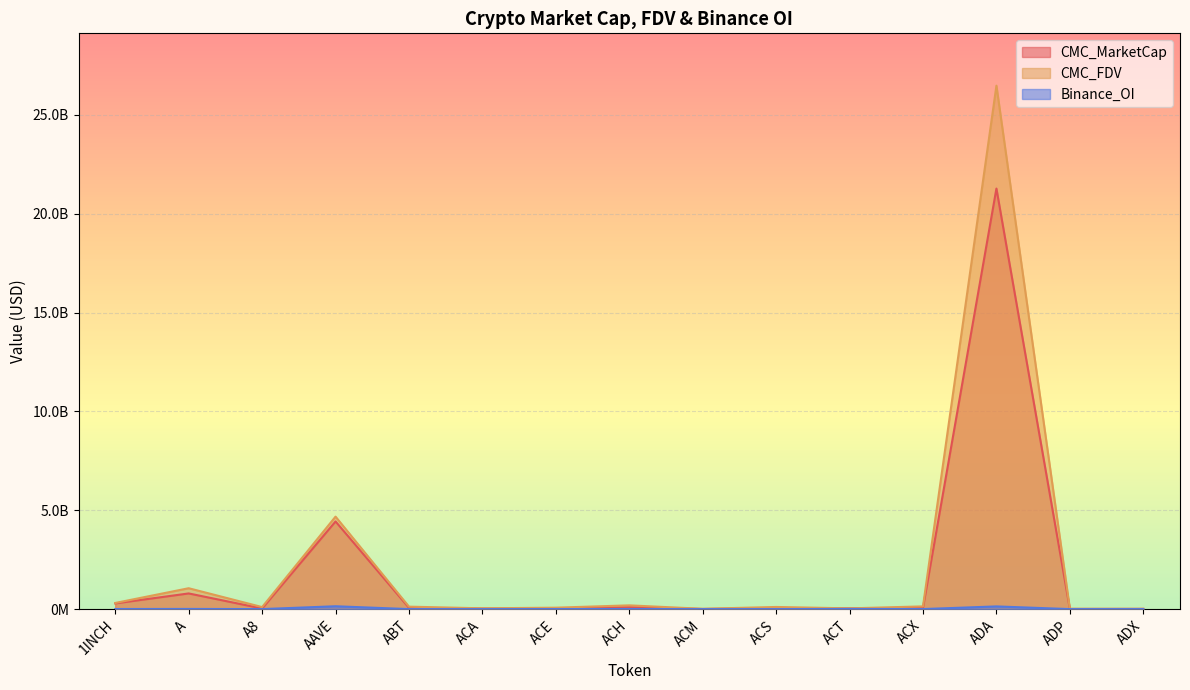

True or false: CMC_MarketCap and Binance_OI cross at least once.

False